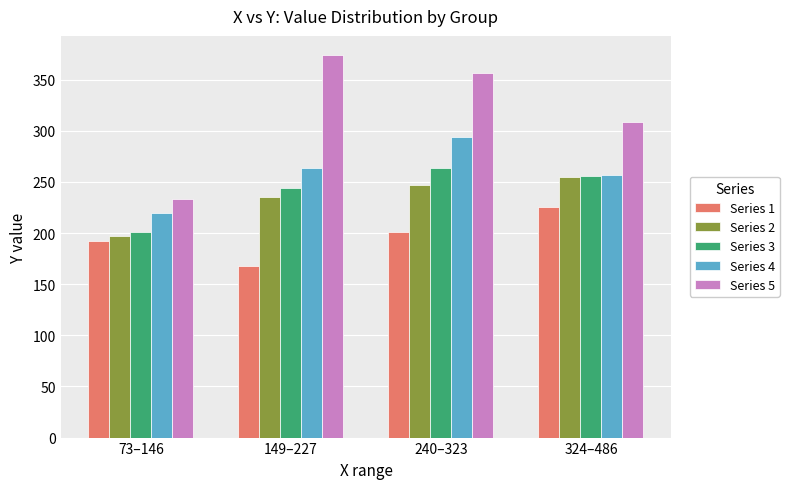

What is the sum of the Series 4 values at 240–323 and 73–146?

514